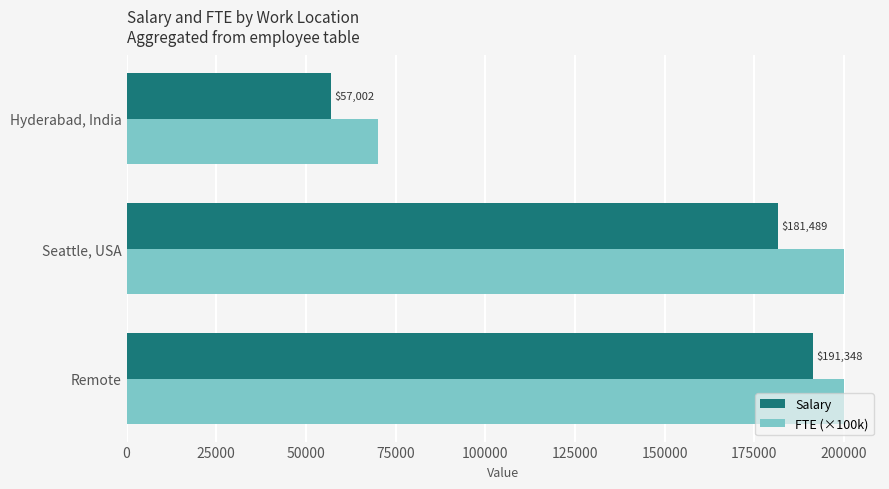

List the series in order of their overall mean, lowest first.

Salary, FTE (×100k)